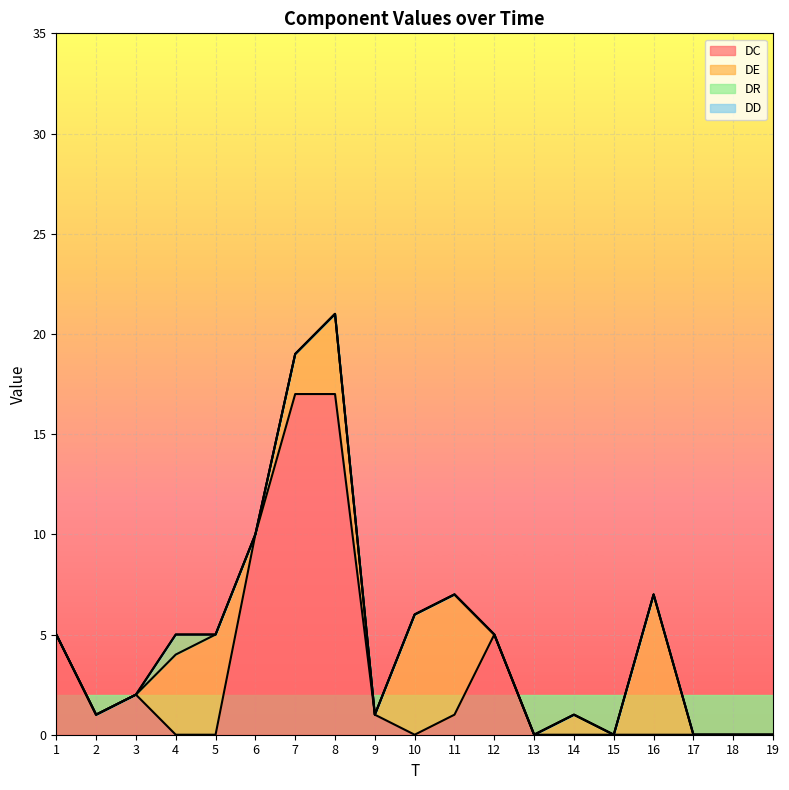

What is the average value of the DE series?

2